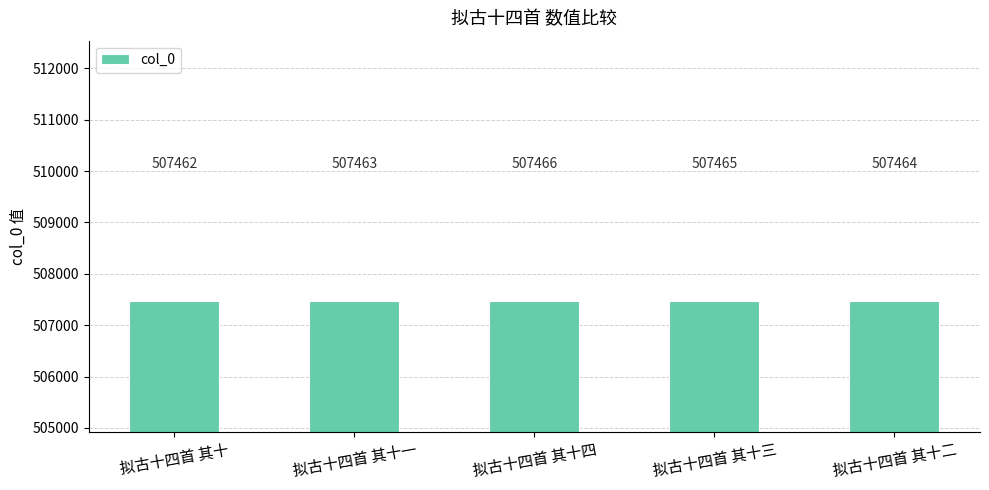

How many values are between 507463 and 507465?

3